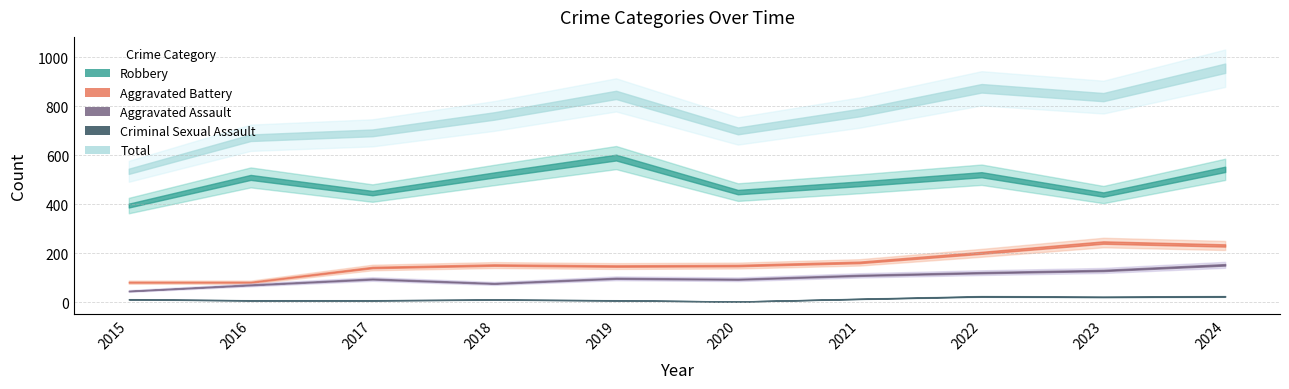

Rank the series at 2018 from highest to lowest value.

Total, Robbery, Aggravated Battery, Aggravated Assault, Criminal Sexual Assault